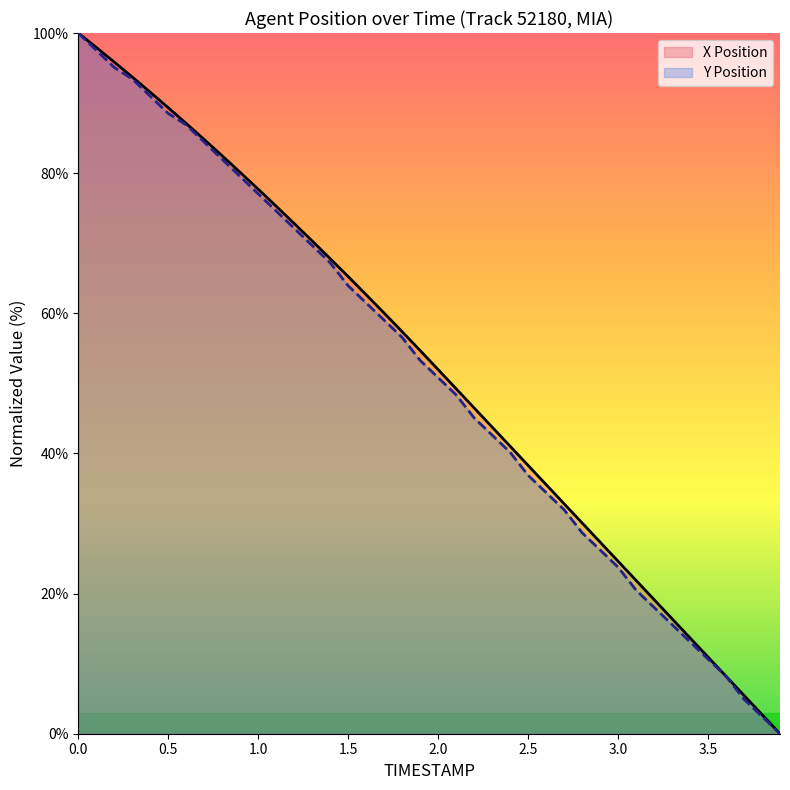

How many positive values does the Y Position series have?

39